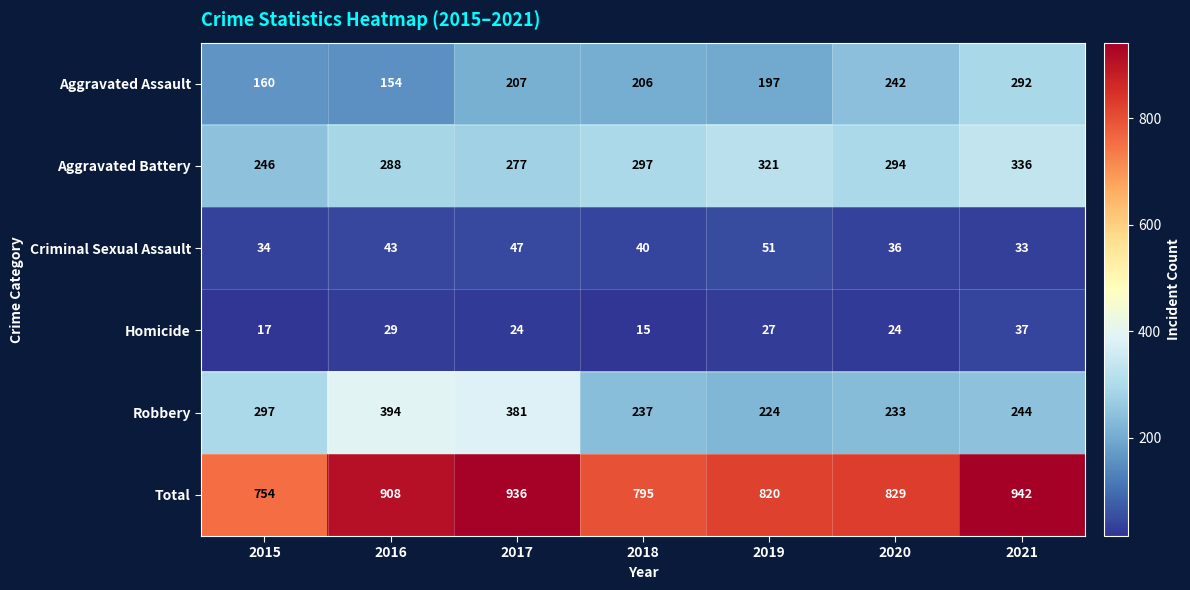

Which series has the widest spread of values?

Total